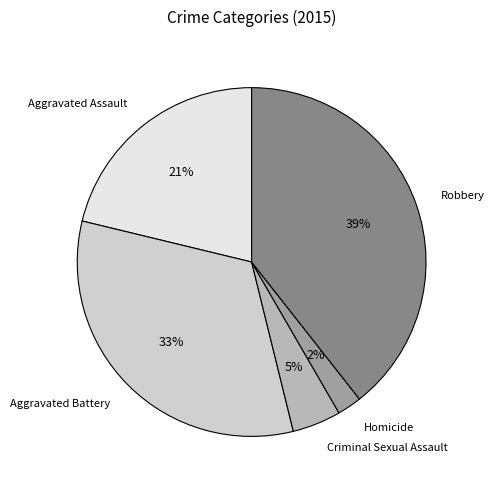

To the nearest percent, what percentage of the pie is Homicide?

2%